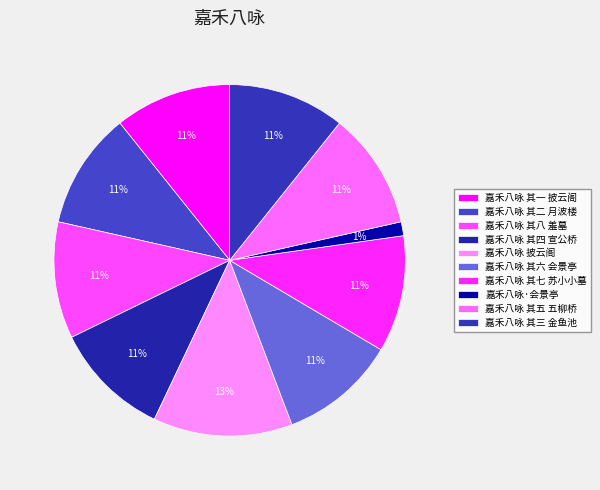

Count the number of slices in the pie.

10